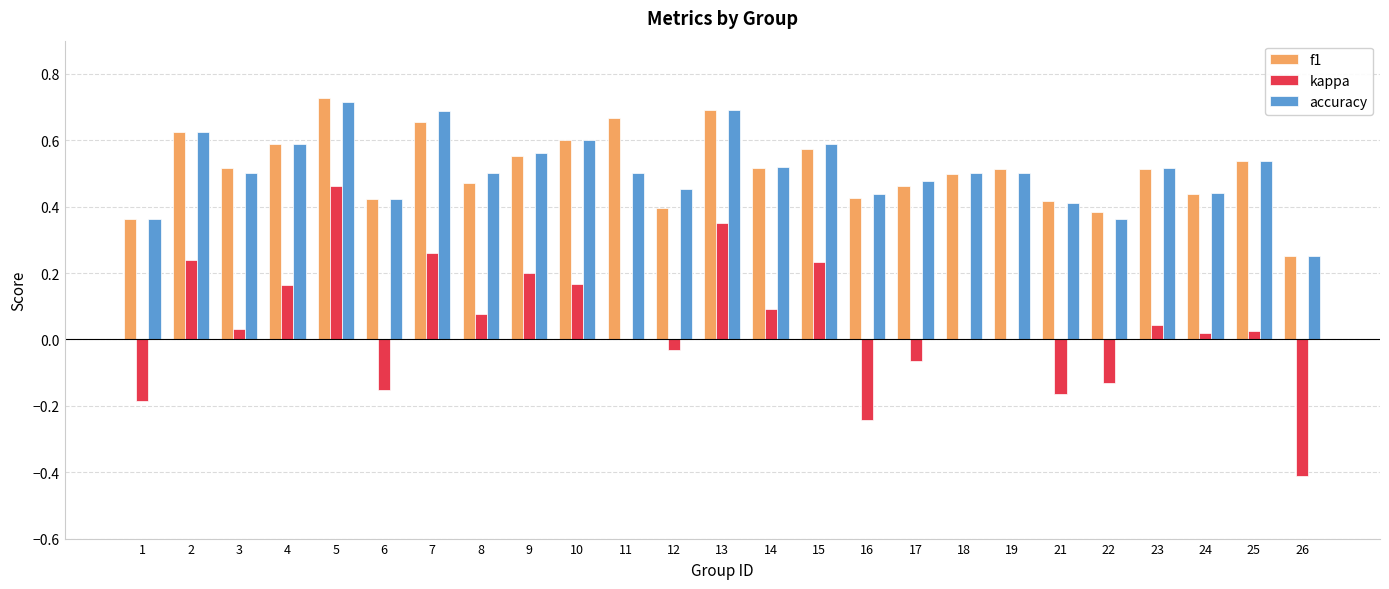

Count the number of categories in the chart.

25